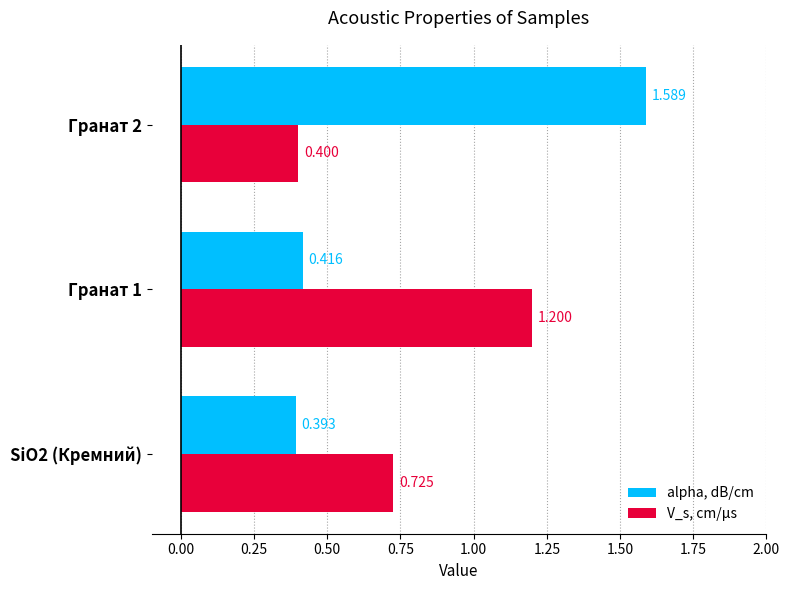

What is the average value of the V_s, cm/µs series?

0.8